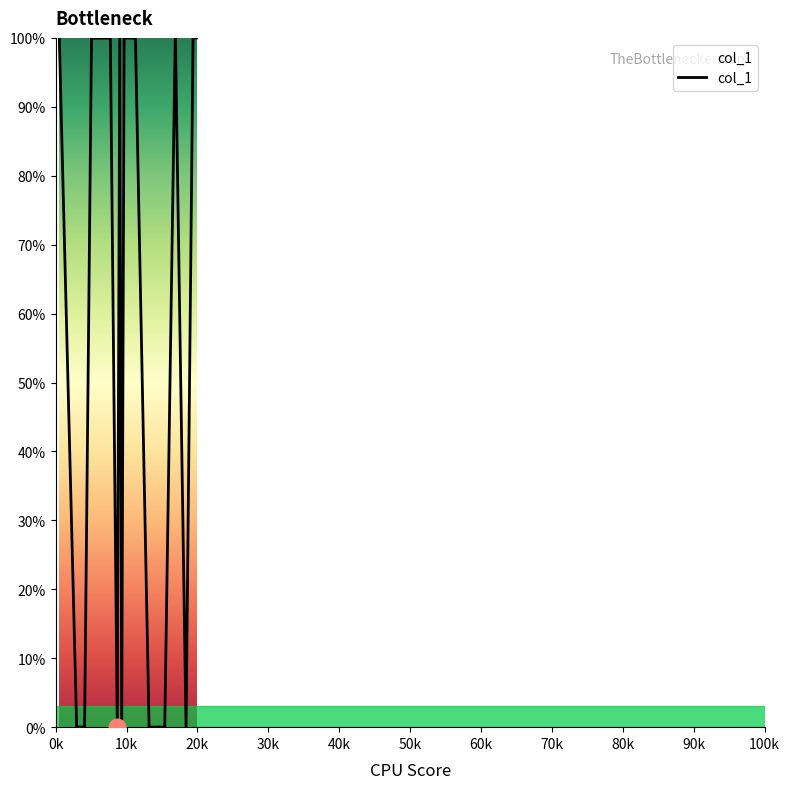

What is the maximum value shown in the chart?

100.0